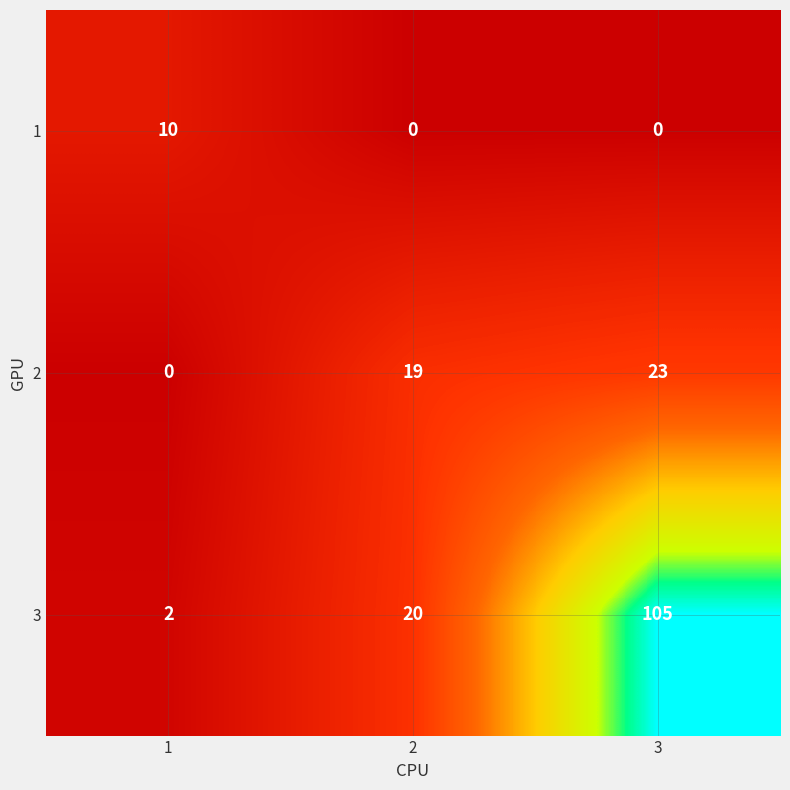

Reading left to right, extract all data points from this chart.

1: 1=10	2=0	3=0
2: 1=0	2=19	3=23
3: 1=2	2=20	3=105